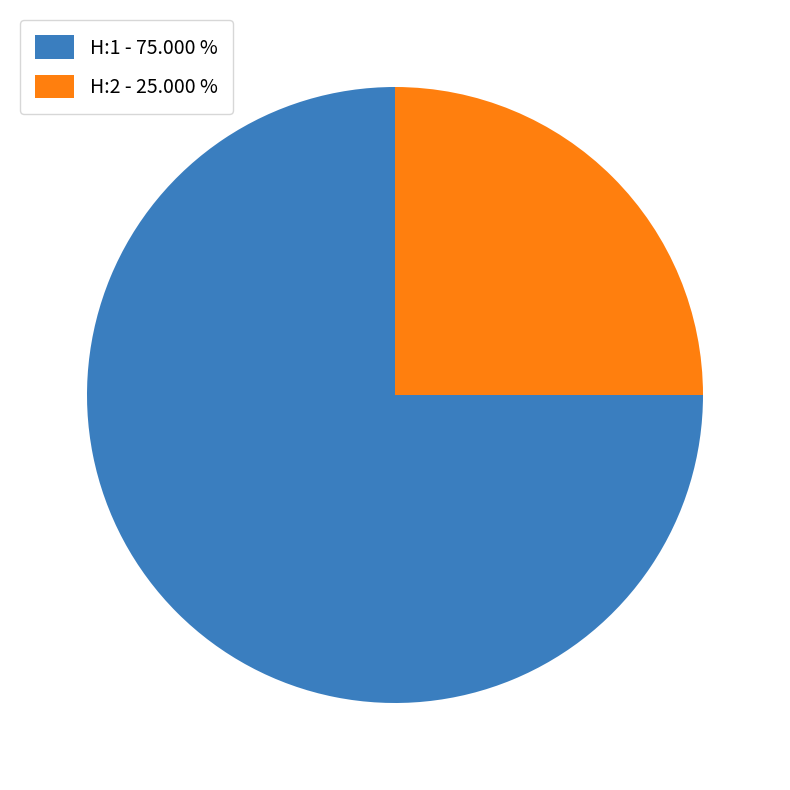

Is there a majority slice in this chart?

Yes